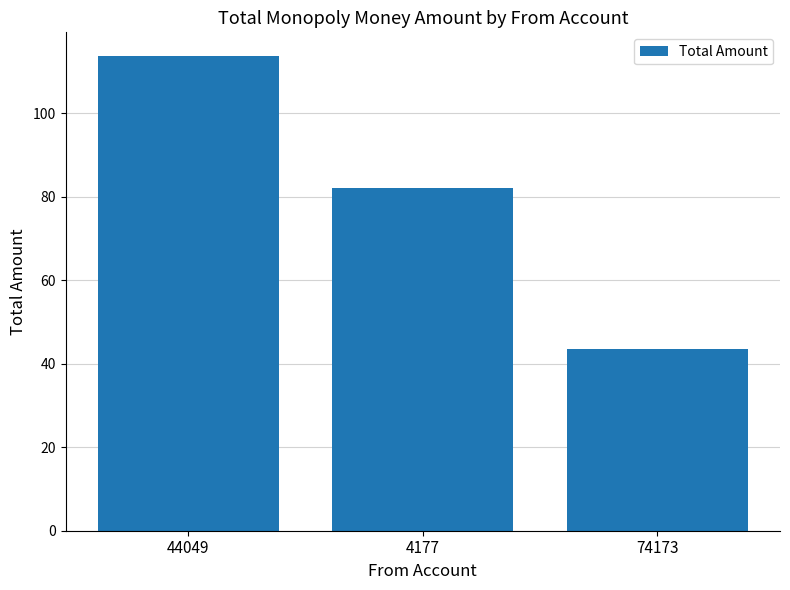

What is the smallest value displayed?

43.5